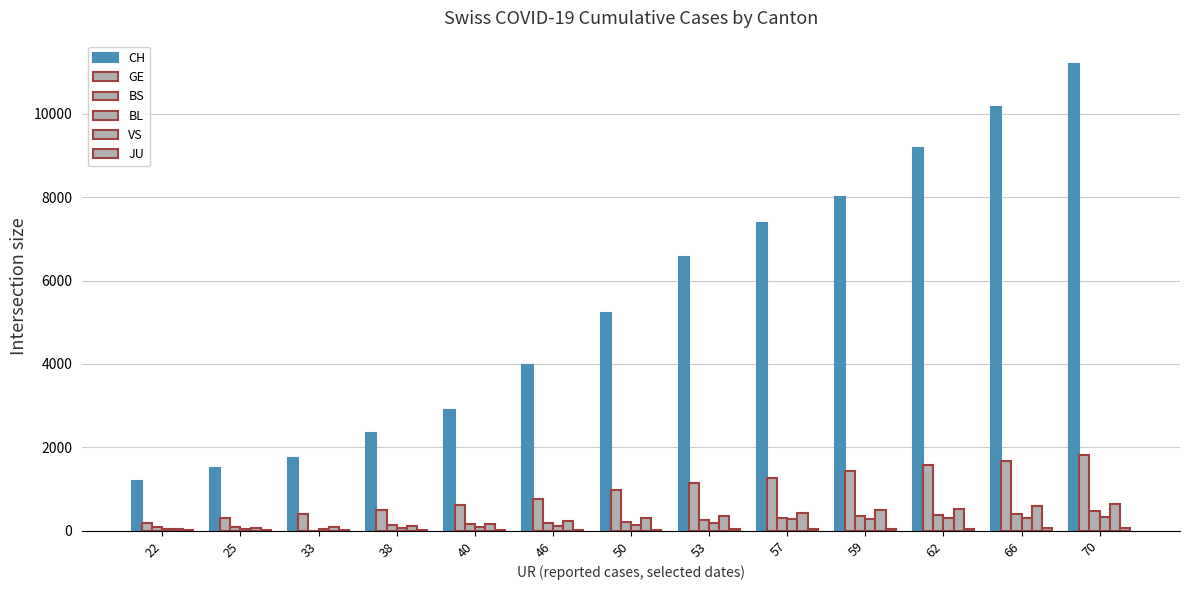

Does the chart contain stacked bars?

No